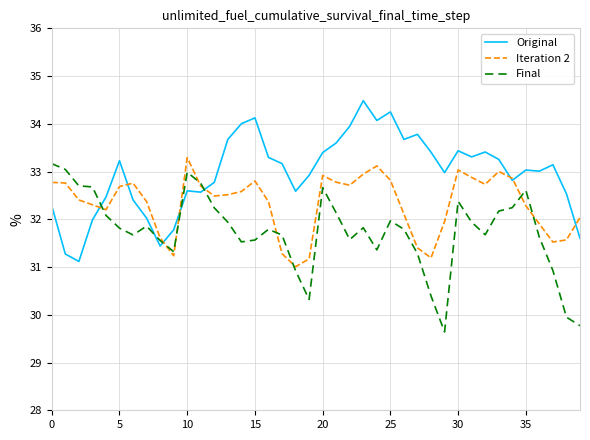

True or false: Original and Final intersect in this chart.

True